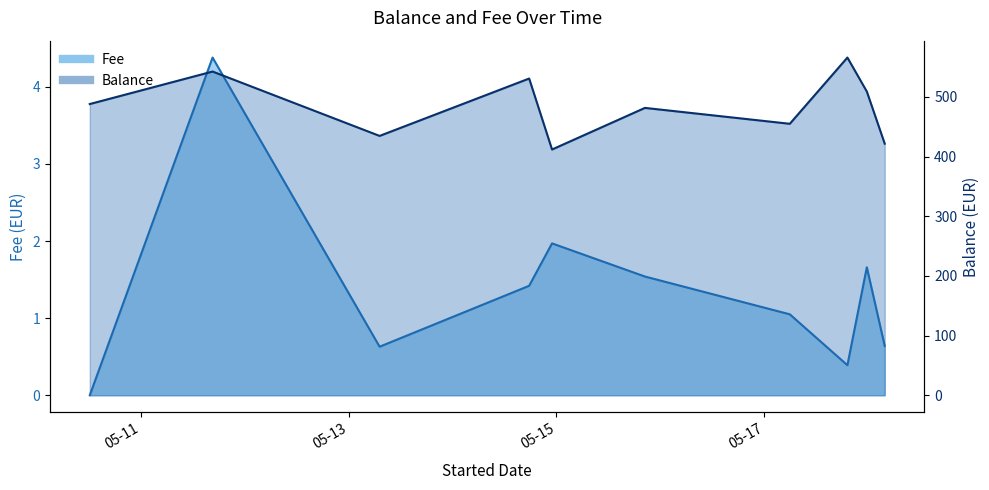

Reading left to right, extract all data points from this chart.

Fee: 2024-05-10 12:14:16=0.0	2024-05-11 16:35:16=4.4	2024-05-13 07:09:16=0.6	2024-05-14 17:41:16=1.4	2024-05-14 22:58:16=2.0	2024-05-15 20:25:16=1.5	2024-05-17 05:52:16=1.1	2024-05-17 19:10:16=0.4	2024-05-17 23:39:16=1.7	2024-05-18 03:47:16=0.6
Balance: 2024-05-10 12:14:16=487.9	2024-05-11 16:35:16=542.3	2024-05-13 07:09:16=434.5	2024-05-14 17:41:16=530.6	2024-05-14 22:58:16=411.7	2024-05-15 20:25:16=481.4	2024-05-17 05:52:16=454.8	2024-05-17 19:10:16=565.8	2024-05-17 23:39:16=508.9	2024-05-18 03:47:16=421.5